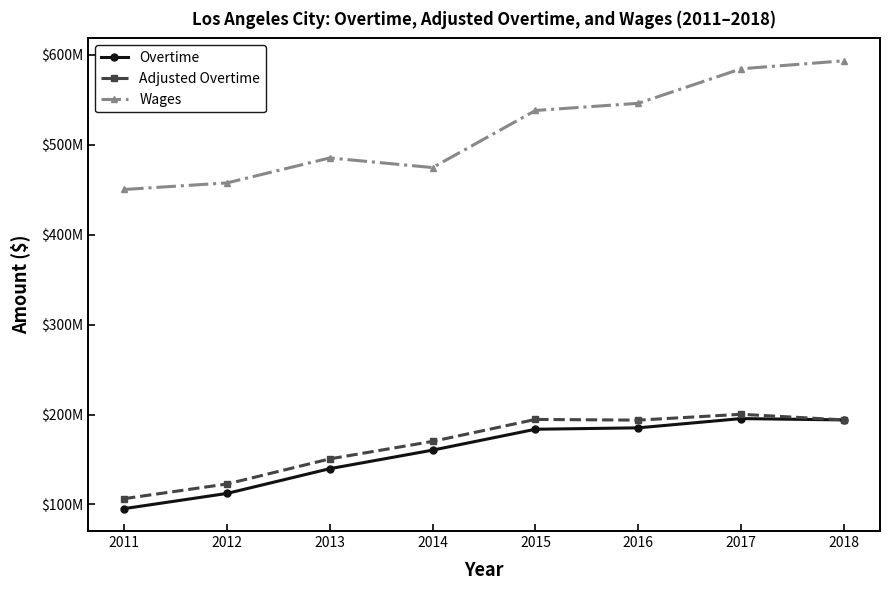

True or false: Wages has a value of 228472796.3 at 2013.

False